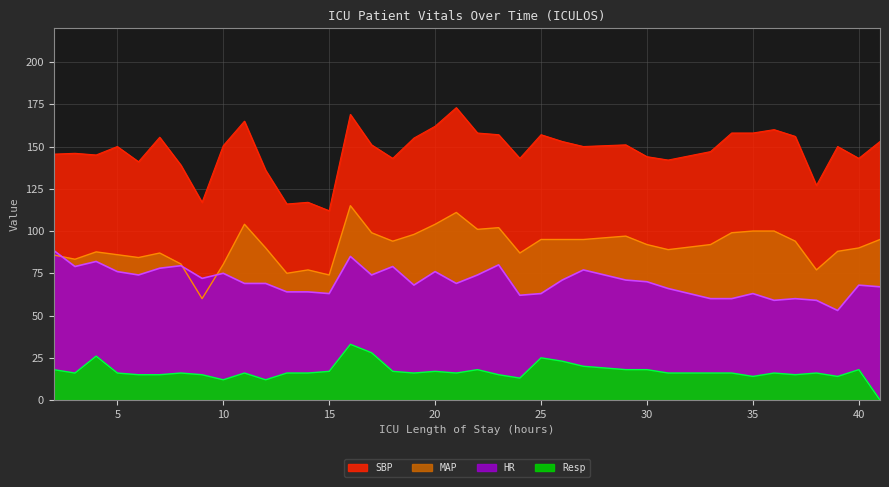

How many distinct data groups are displayed?

4